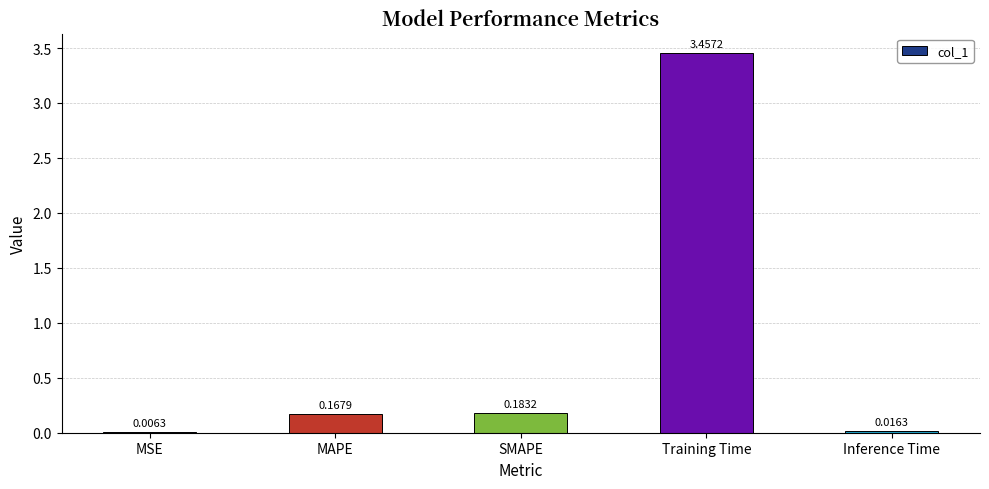

Does the chart contain stacked bars?

No